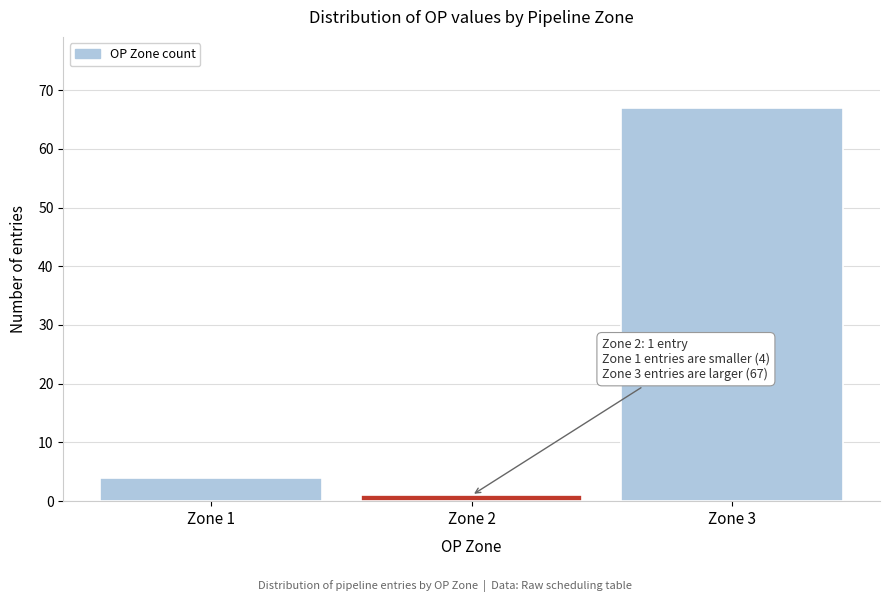

Reading right to left, what are all the values shown in this chart?

67	1	4